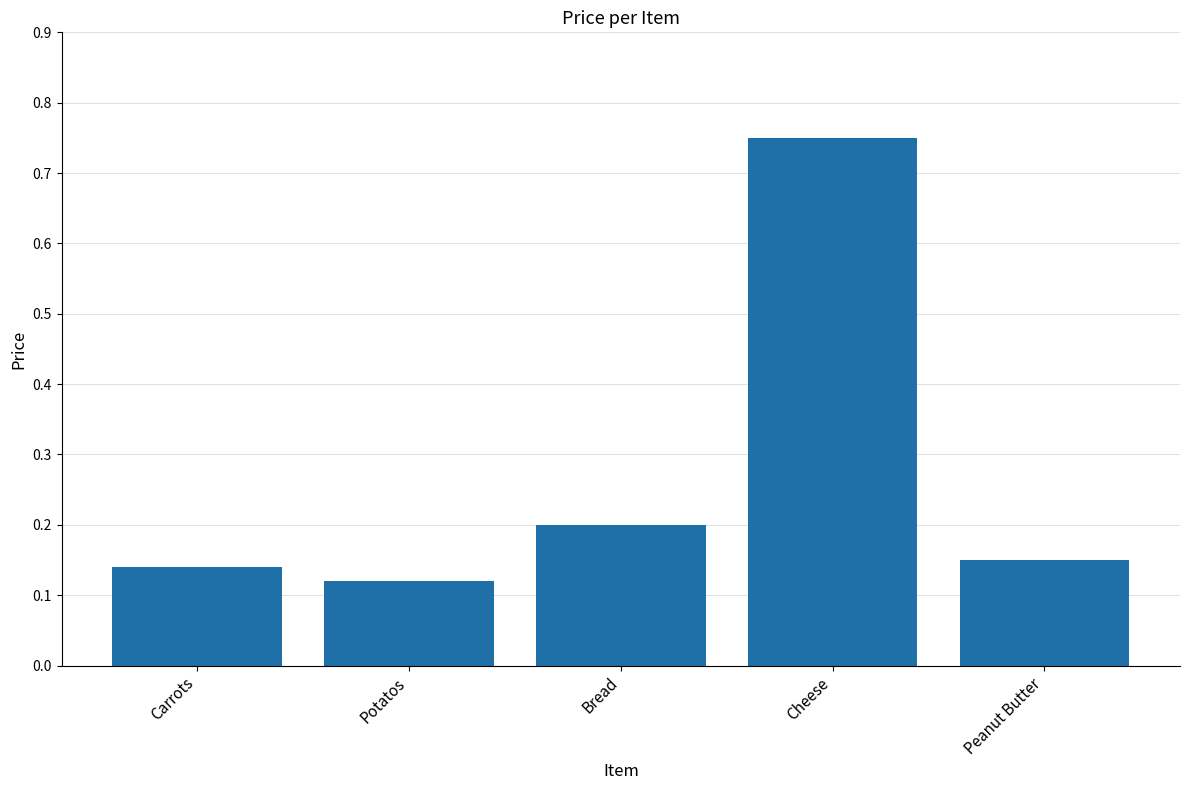

List the labels in order of value, largest first.

Cheese, Bread, Peanut Butter, Carrots, Potatos